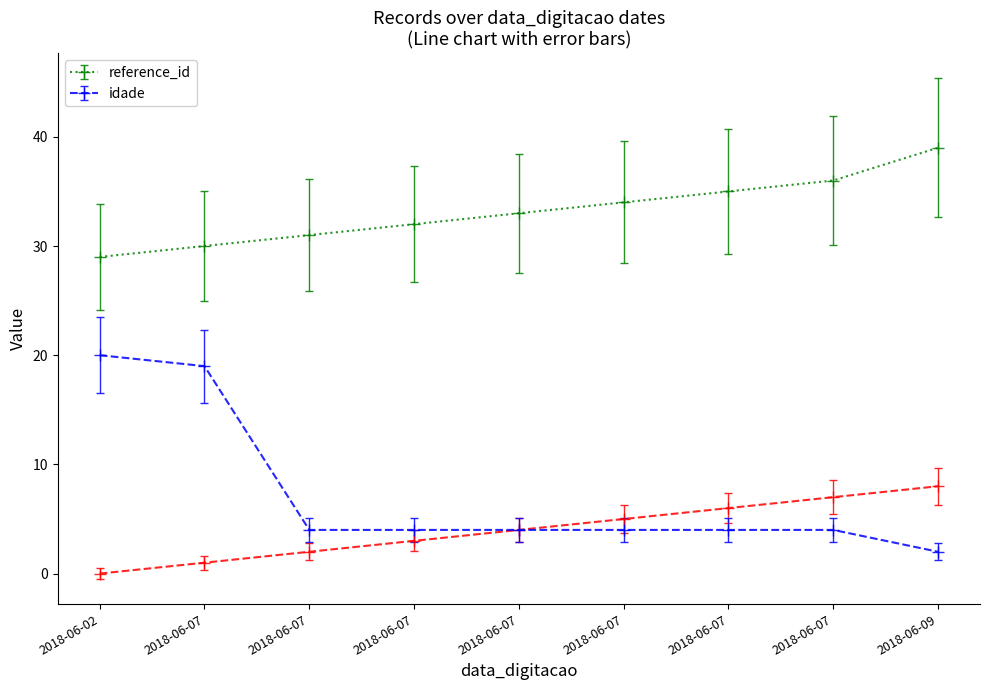

Which series has the widest spread of values?

idade